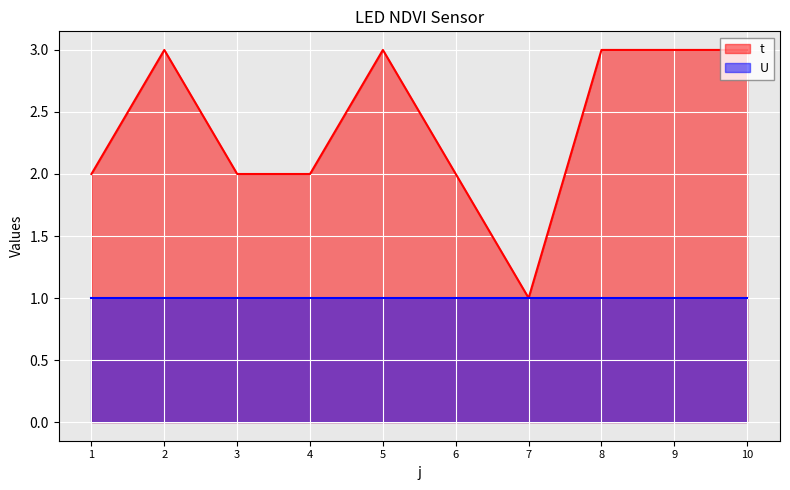

Reading left to right, list all the values displayed in this chart.

1=2	2=3	3=2	4=2	5=3	6=2	7=1	8=3	9=3	10=3